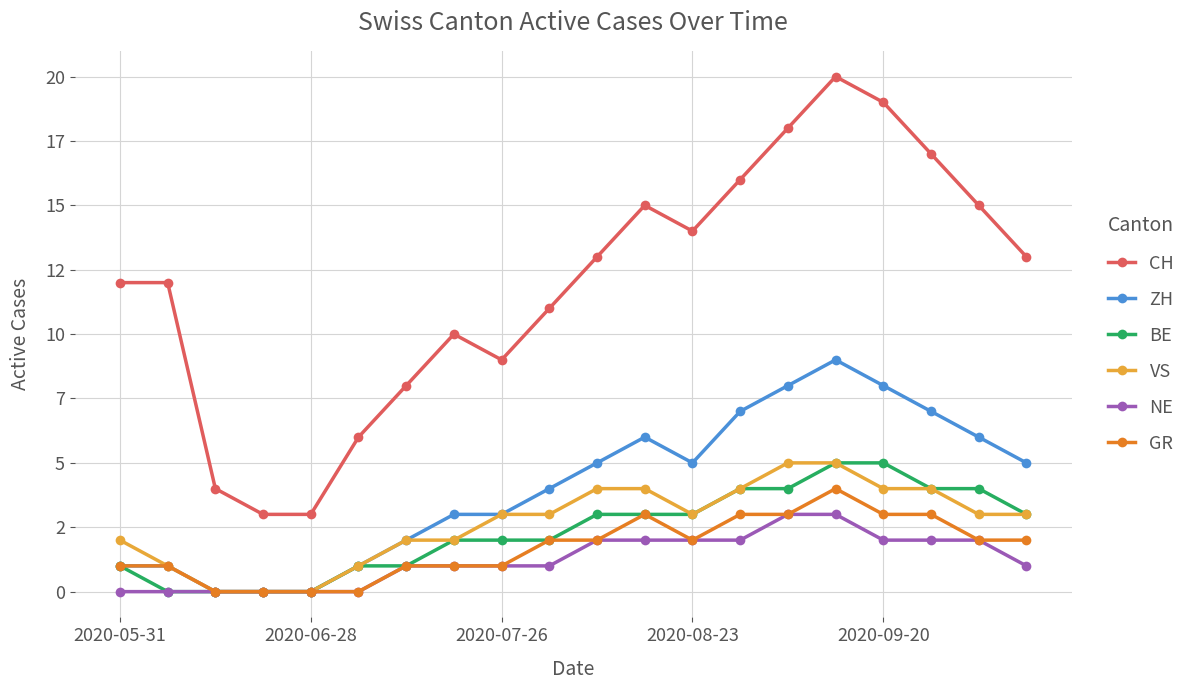

What is the value of the CH point at the 9th from the left?

9